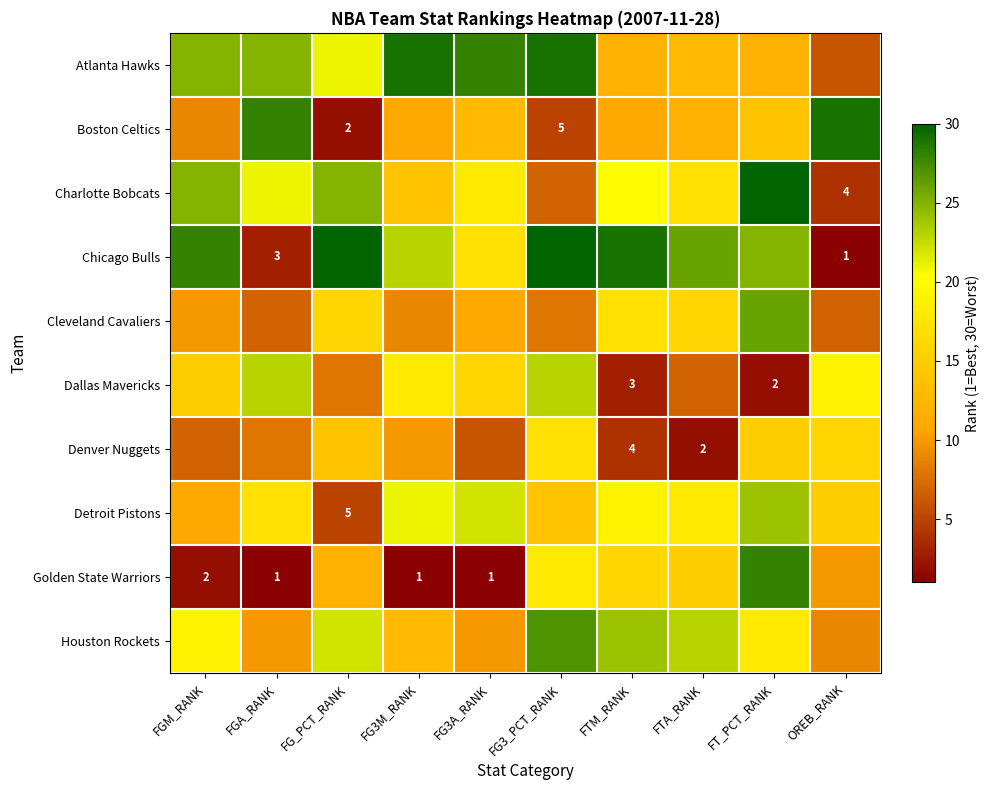

What is the lowest value of the Charlotte Bobcats series?

4